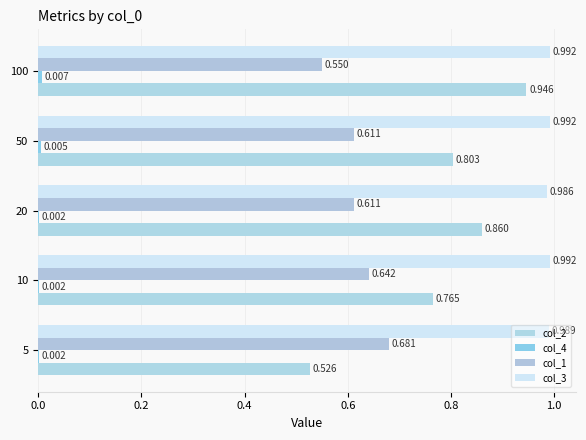

What is the value of the col_2 bar at the 1st from the left?

0.5